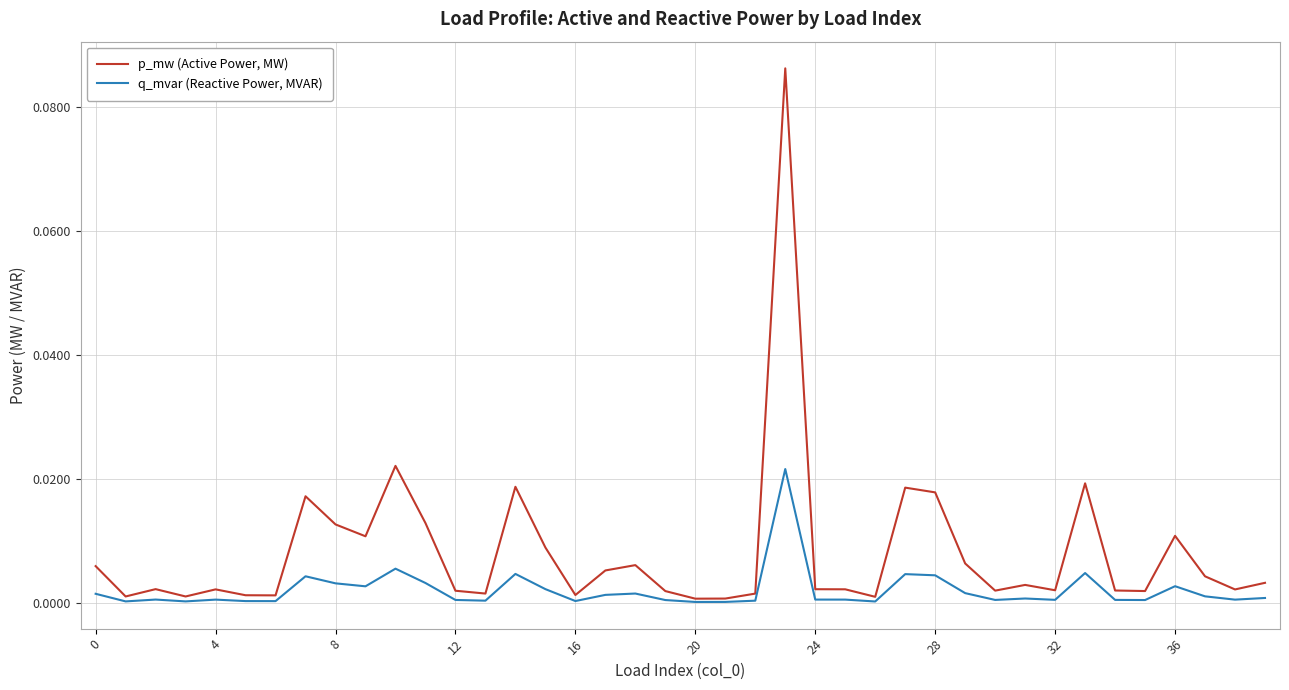

Rank the series by their average value, from highest to lowest.

p_mw (Active Power, MW), q_mvar (Reactive Power, MVAR)